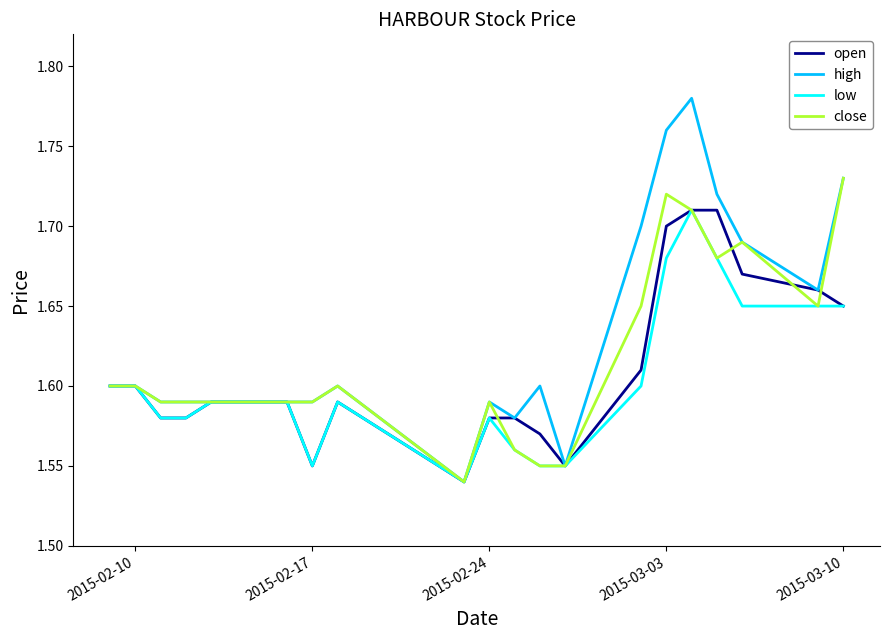

What is the sum of all open values?

32.2